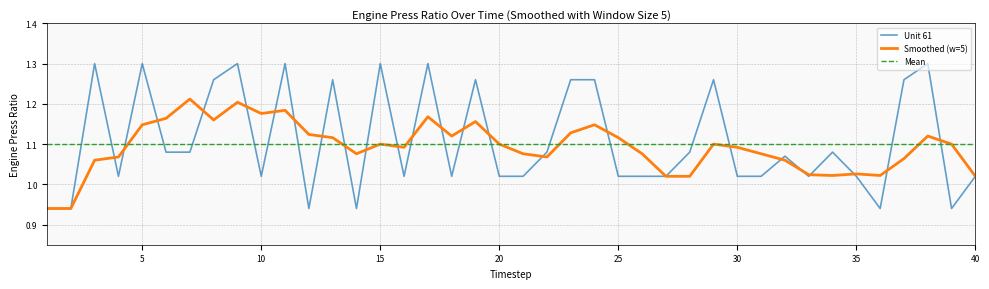

List the series in order of their peak value, highest first.

Unit 61, Smoothed (w=5), Mean